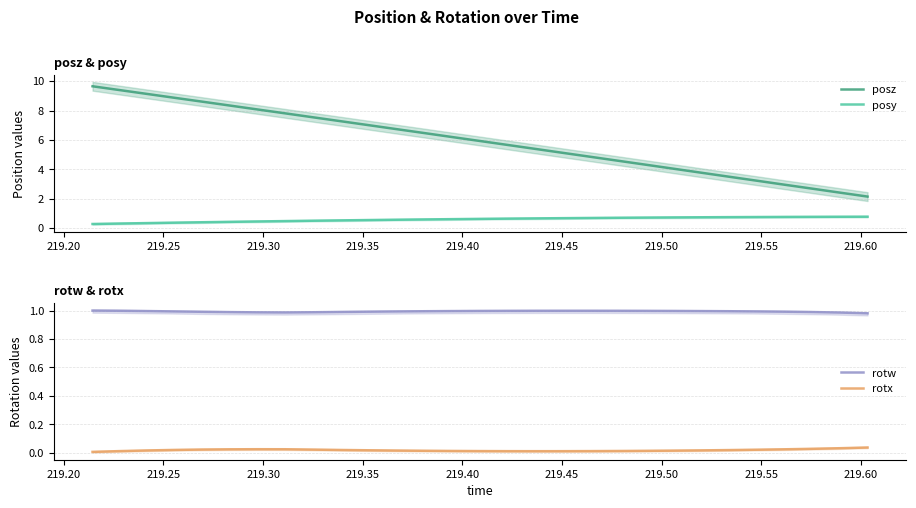

True or false: posz and posy intersect in this chart.

False